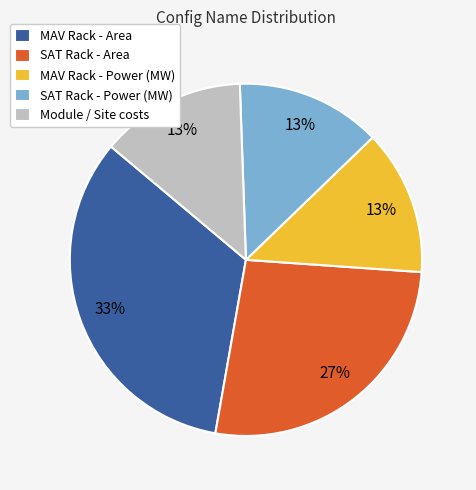

Do SAT Rack - Power (MW) and Module / Site costs together represent more than half of the pie?

No